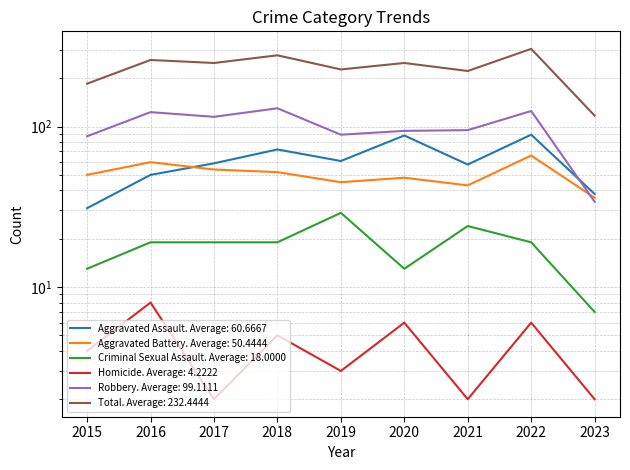

How many values in the Robbery series exceed 95?

4